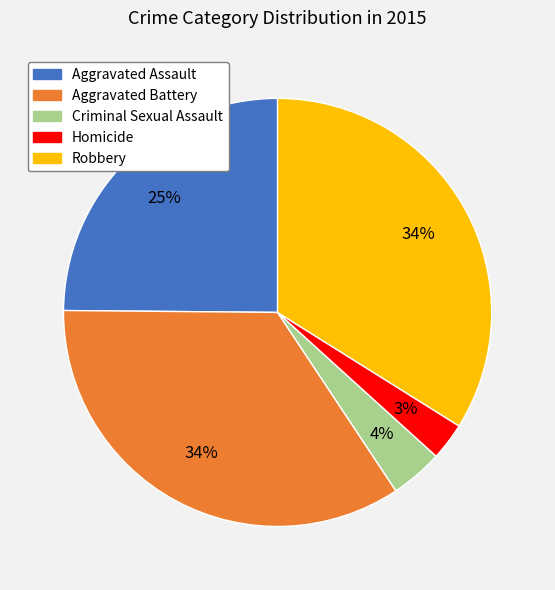

Which has a higher value, Homicide or Robbery?

Robbery